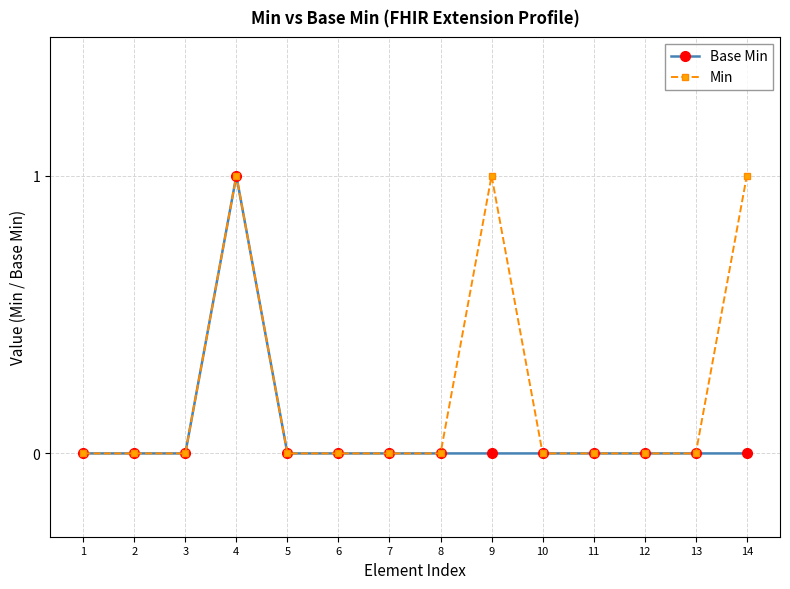

Reading left to right, extract all data points from this chart.

Base Min: 0	0	0	1	0	0	0	0	0	0	0	0	0	0
Min: 0	0	0	1	0	0	0	0	1	0	0	0	0	1